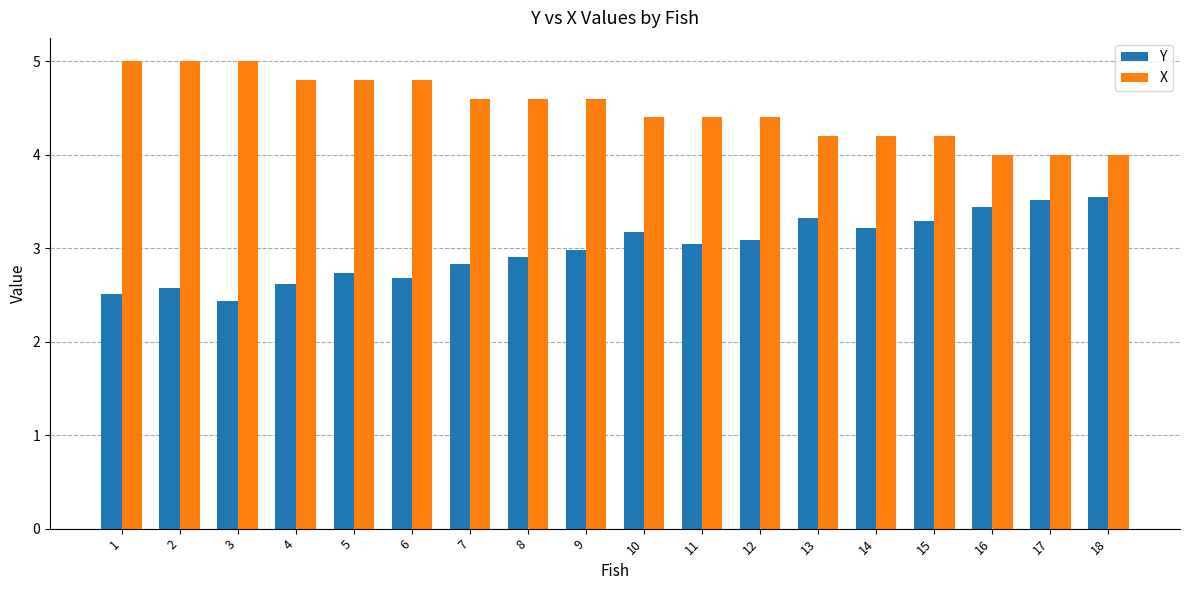

What is the sum of all Y values?

53.9